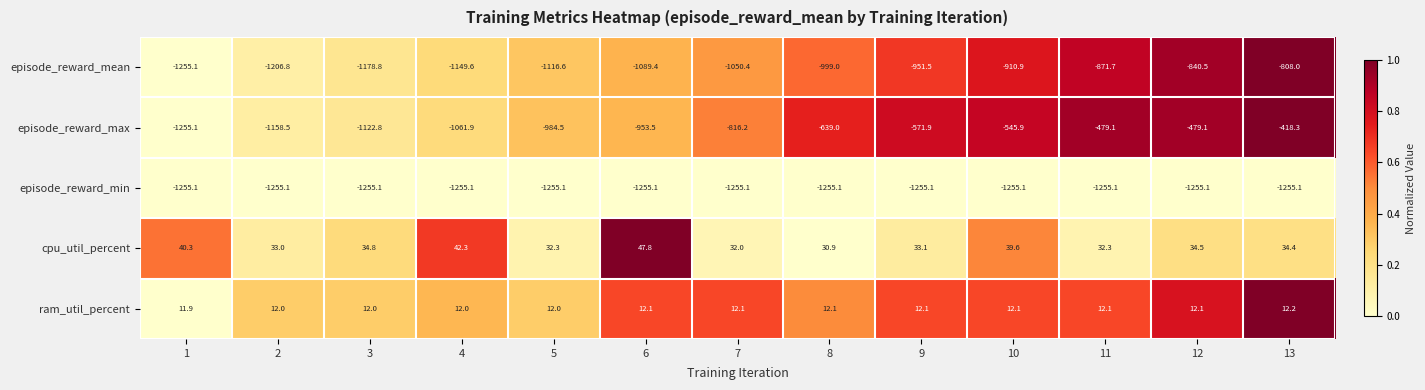

Which series has the largest total across all categories?

cpu_util_percent